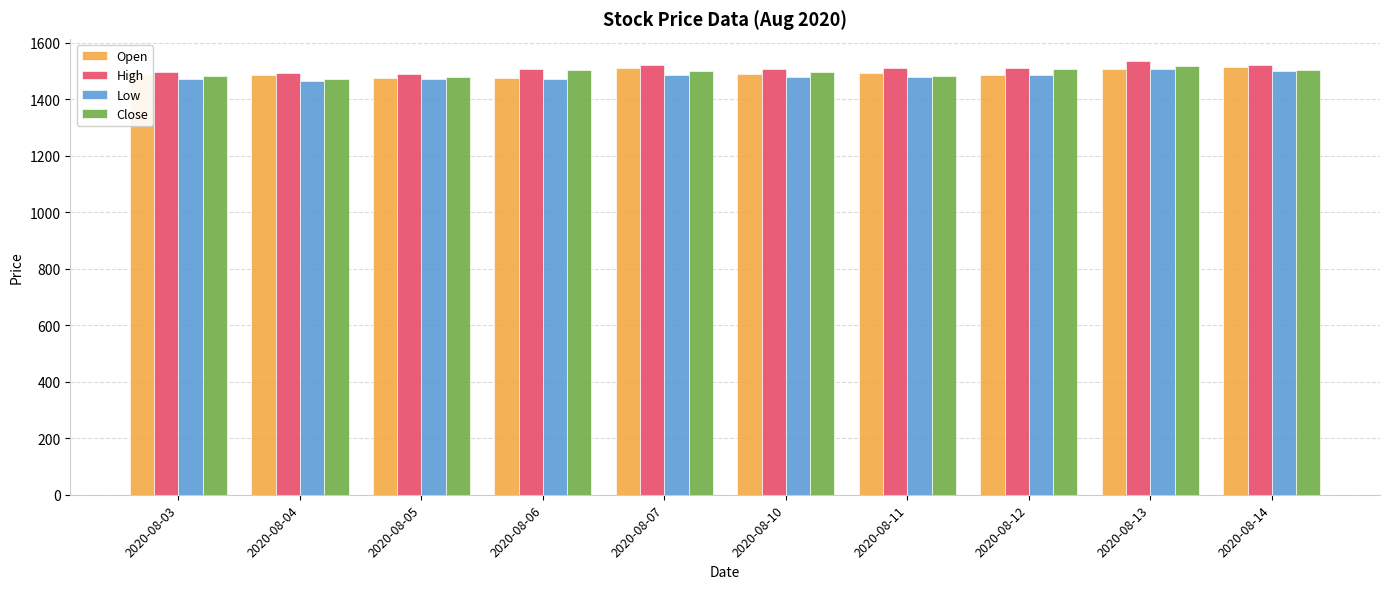

The value of Close at 2020-08-10 is 1496.8. True or false?

True